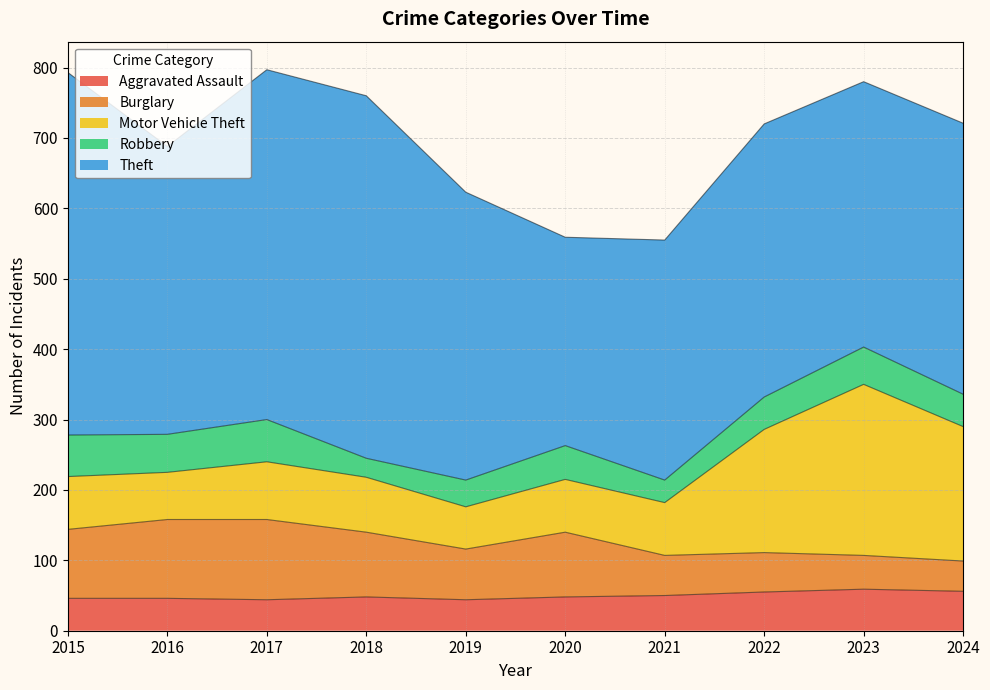

Where is the first local maximum for Theft?

2018